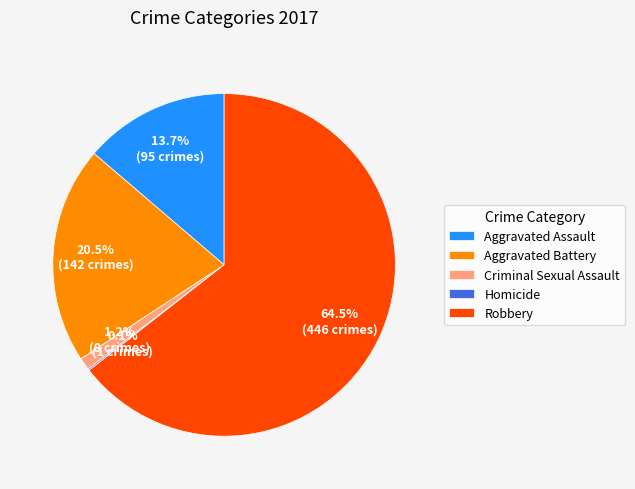

Do Aggravated Battery and Aggravated Assault together represent more than half of the pie?

No